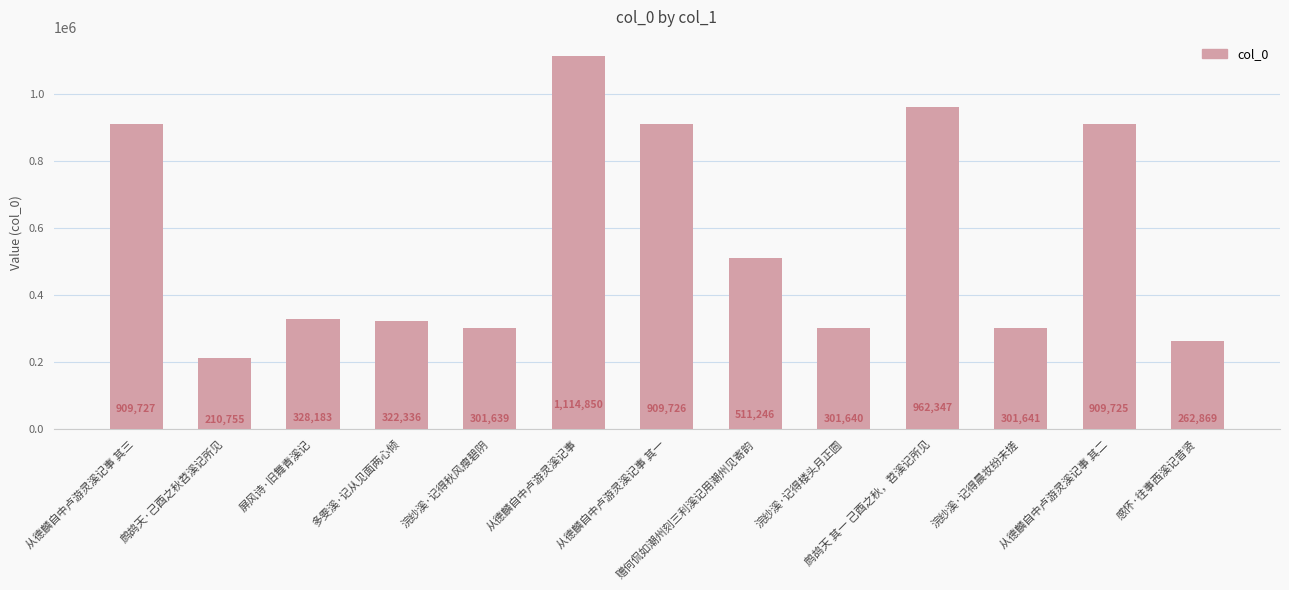

Reading left to right, what are all the values shown in this chart?

909727	210755	328183	322336	301639	1114850	909726	511246	301640	962347	301641	909725	262869